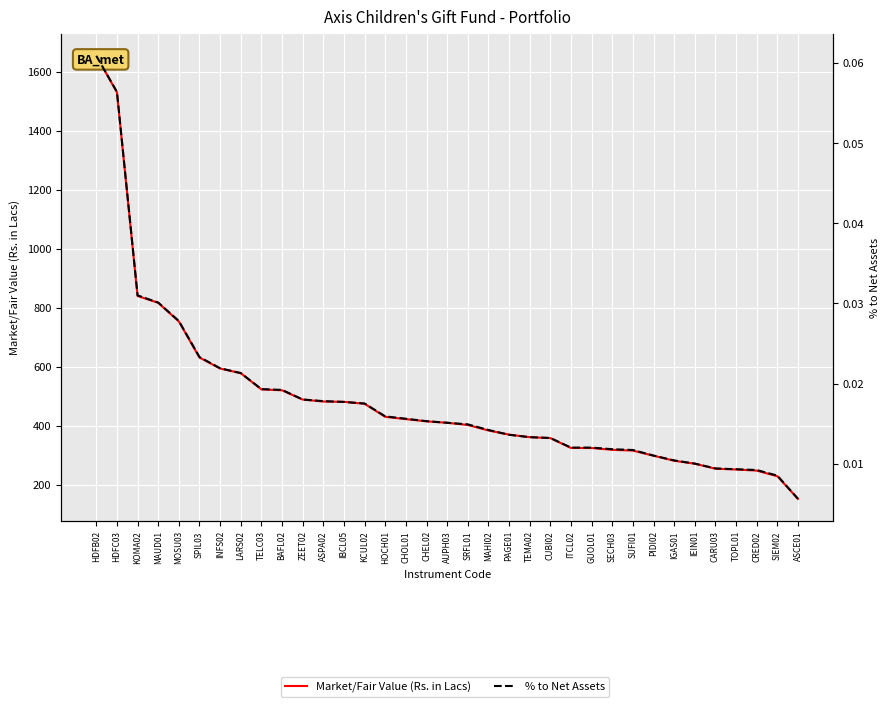

True or false: % to Net Assets and Market/Fair Value (Rs. in Lacs) intersect in this chart.

False